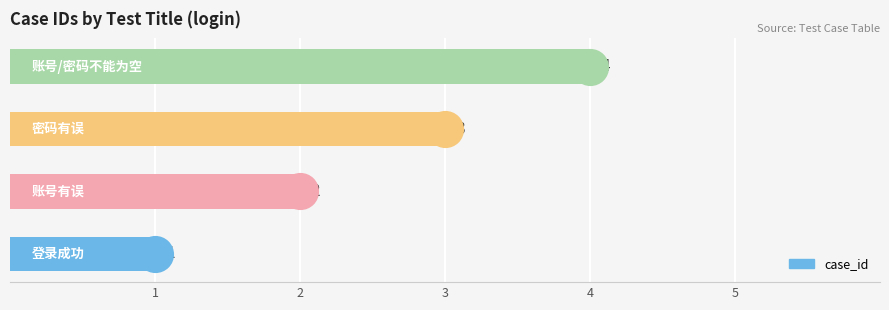

What is the change in value from 2 to 4?

+2